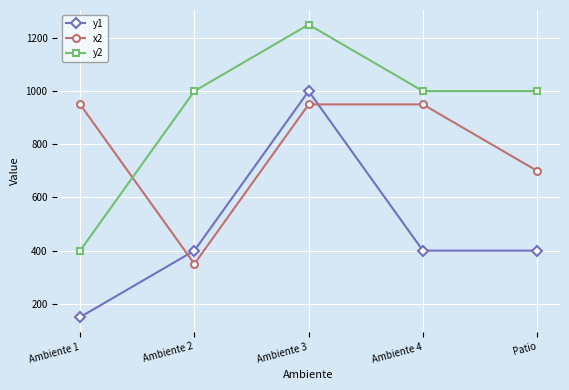

True or false: y1 and y2 cross at least once.

False